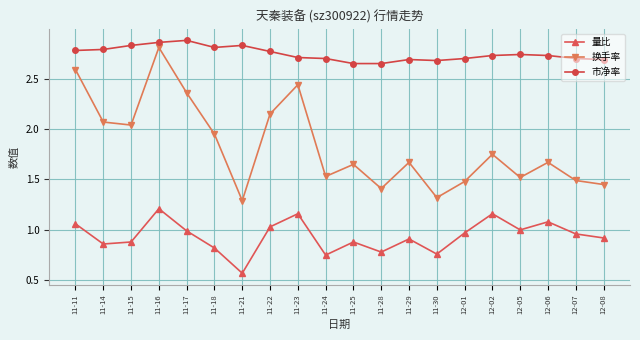

Is this an area chart (filled region under the line)?

No